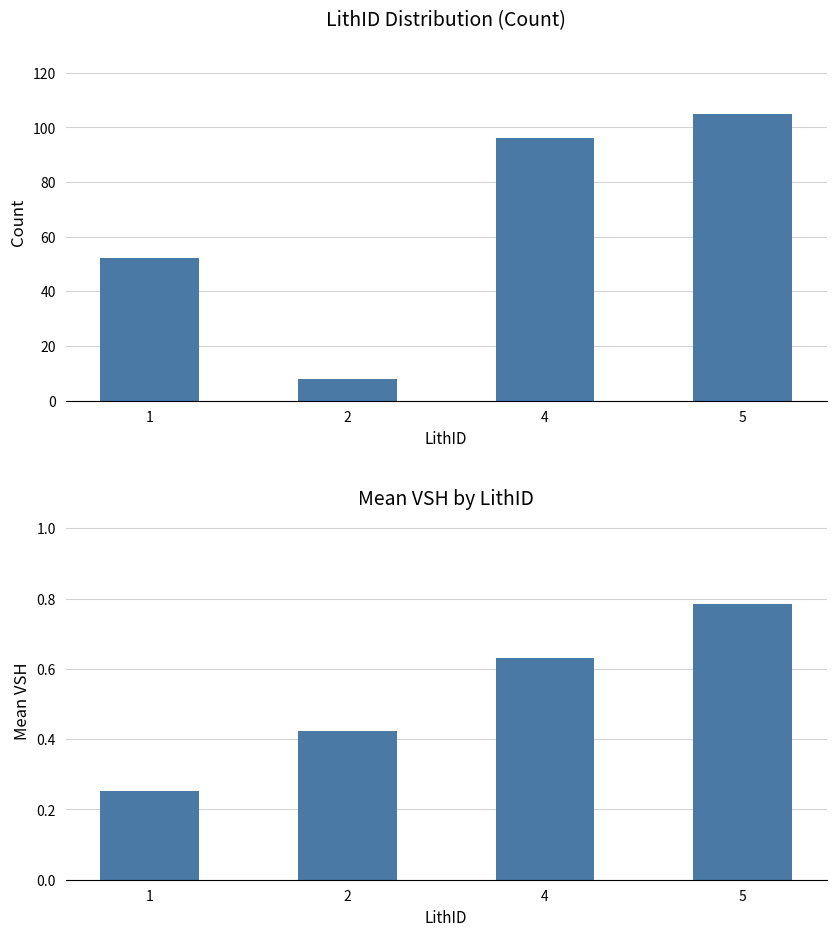

Where is Mean VSH nearest to the value 0?

1